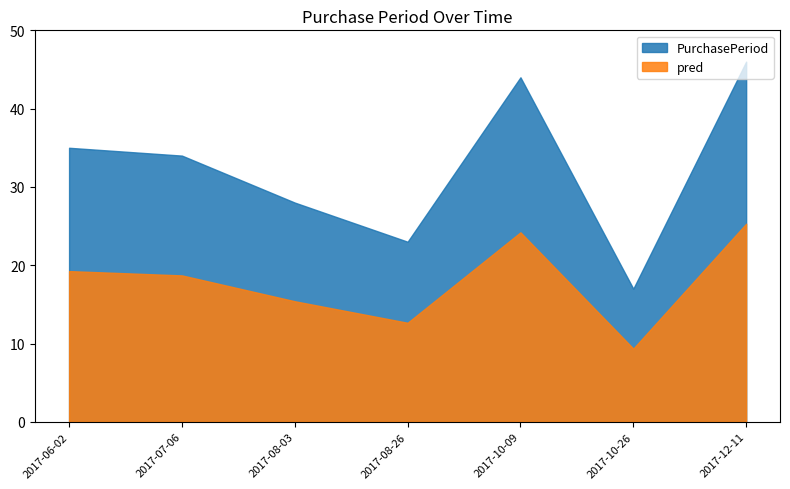

List the labels in order of value, largest first.

2017-12-11, 2017-10-09, 2017-06-02, 2017-07-06, 2017-08-03, 2017-08-26, 2017-10-26